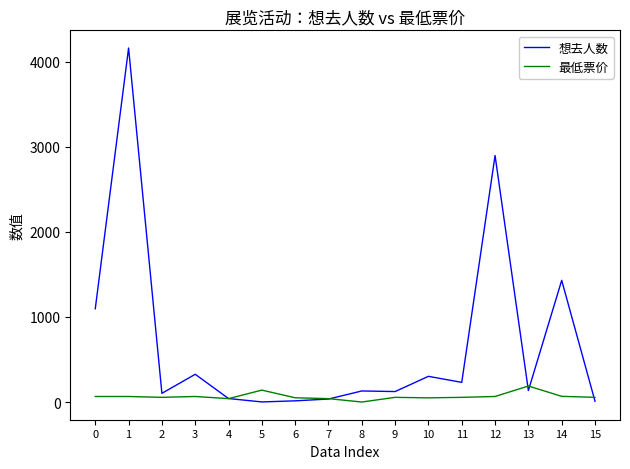

The 最低票价 series shows 0.0 at 8. True or false?

True